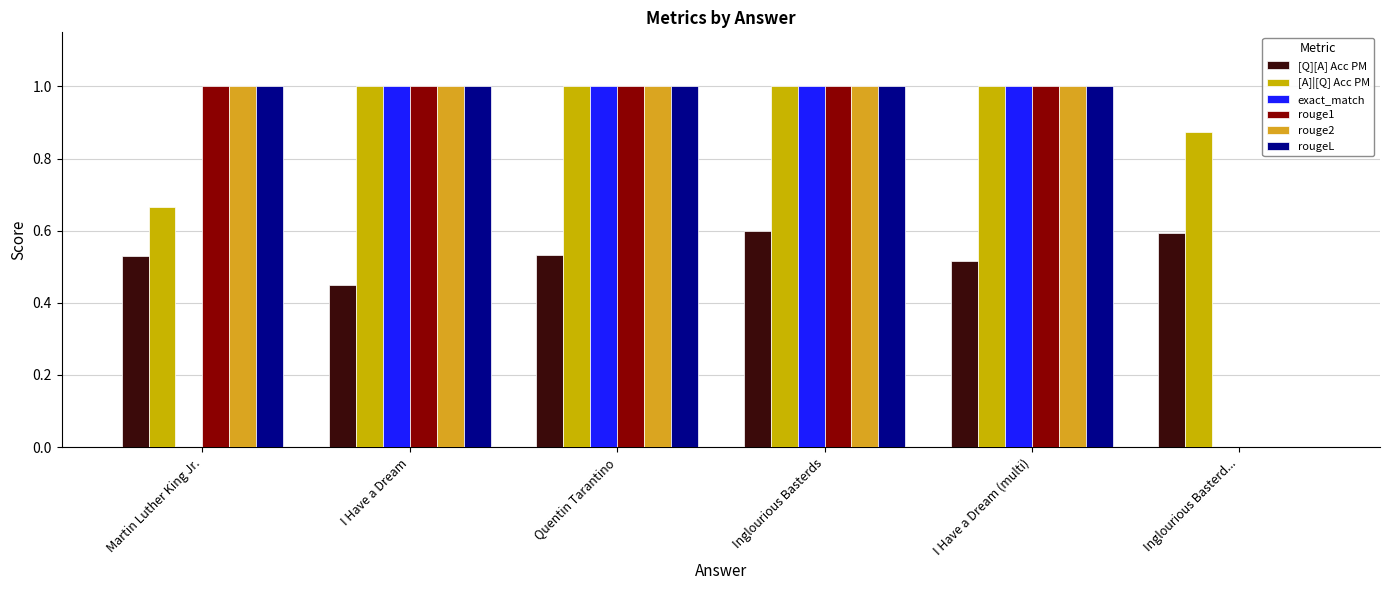

Reading left to right, transcribe all the data shown in this chart.

[Q][A] Acc PM: 0.5	0.5	0.5	0.6	0.5	0.6
[A]|[Q] Acc PM: 0.7	1.0	1.0	1.0	1.0	0.9
exact_match: 0.0	1.0	1.0	1.0	1.0	0.0
rouge1: 1.0	1.0	1.0	1.0	1.0	0.0
rouge2: 1.0	1.0	1.0	1.0	1.0	0.0
rougeL: 1.0	1.0	1.0	1.0	1.0	0.0